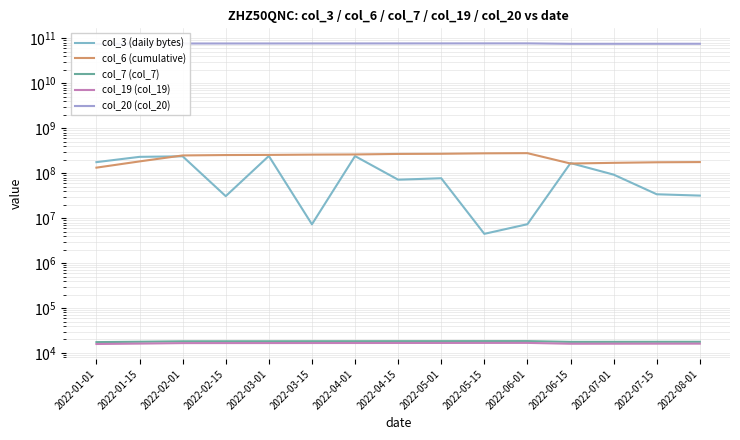

At which category is the sum across all series the highest?

2022-06-01